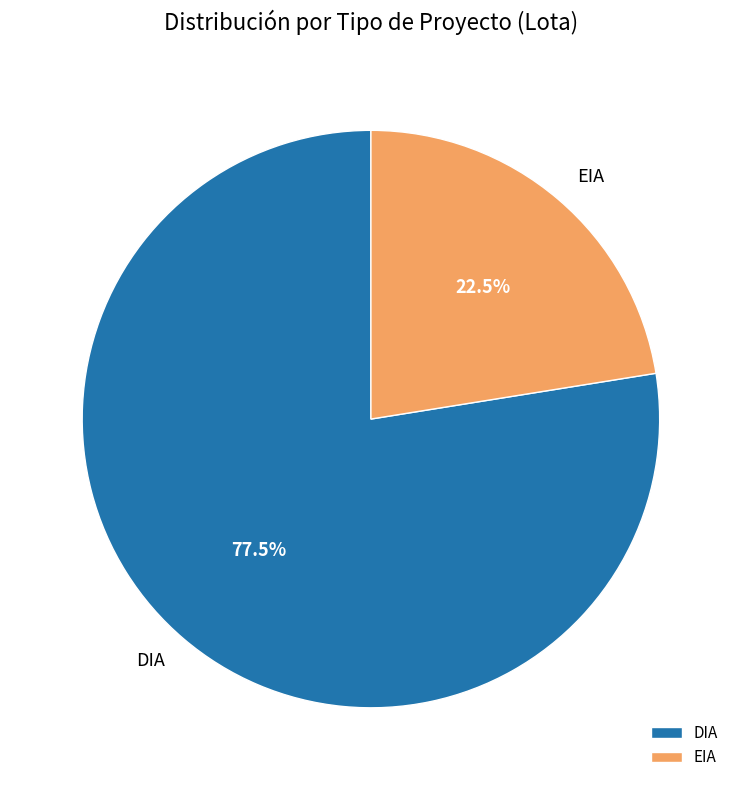

Approximately how many times larger is the value at EIA compared to DIA?

0.3